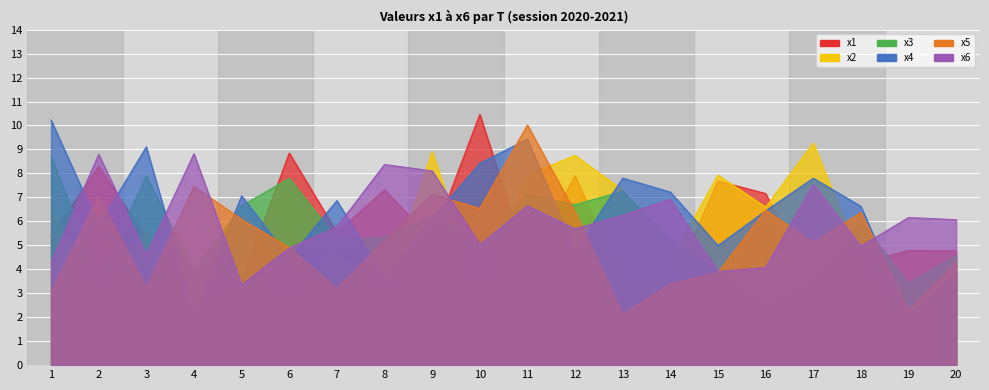

The value of x3 at 8 is 5.3. True or false?

True